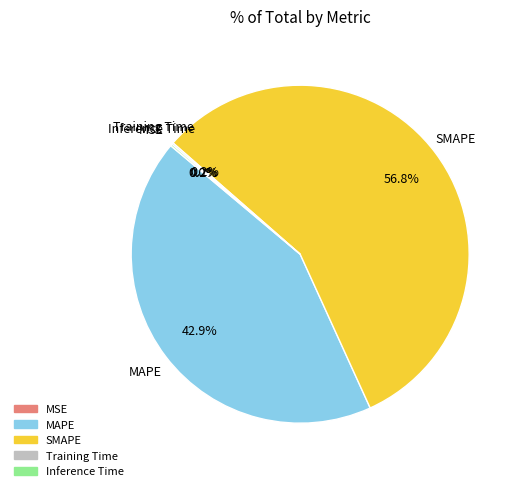

To the nearest percent, what percentage of the pie is MAPE?

43%